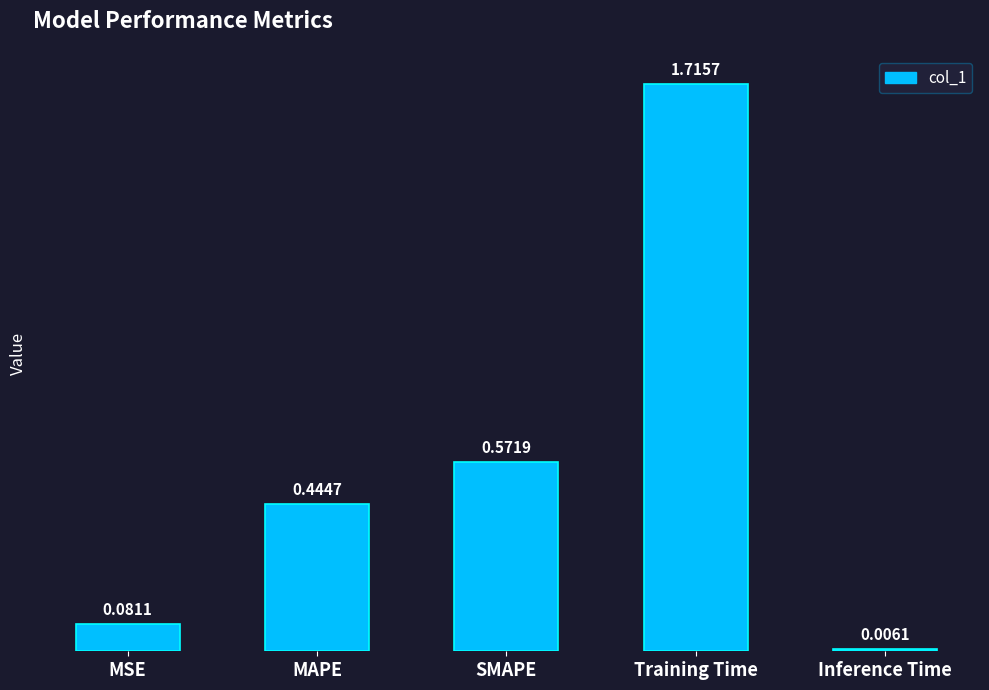

How many data points does each series have?

5